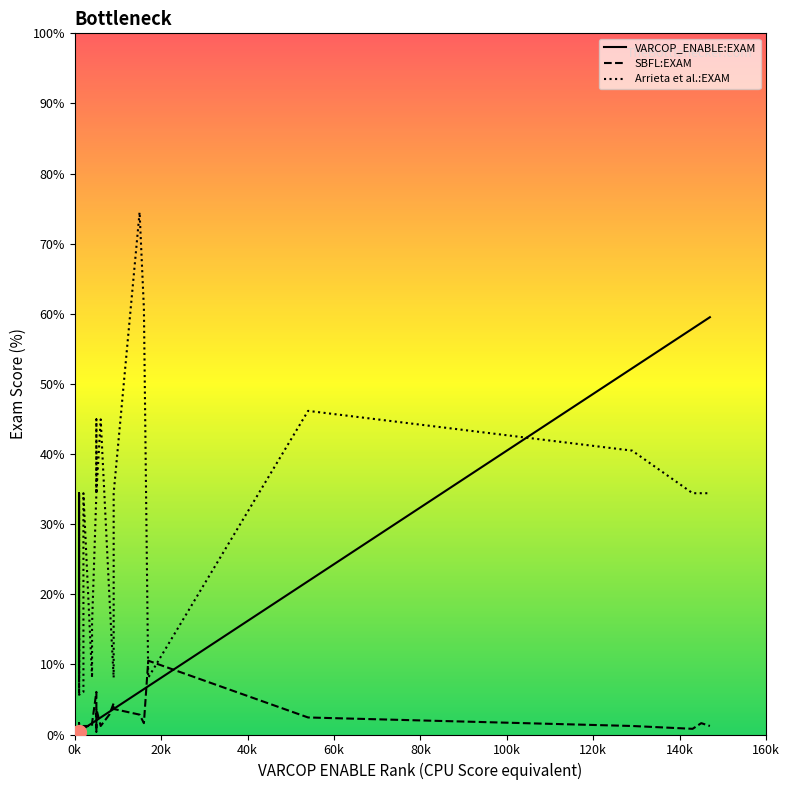

Is this an area chart (filled region under the line)?

No